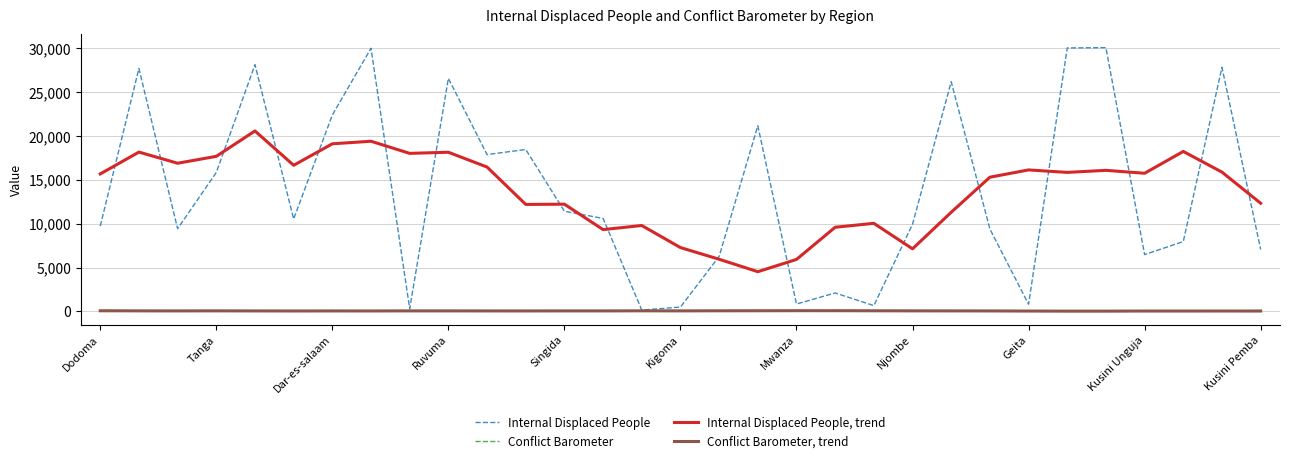

Which series has the largest range (max minus min)?

Internal Displaced People